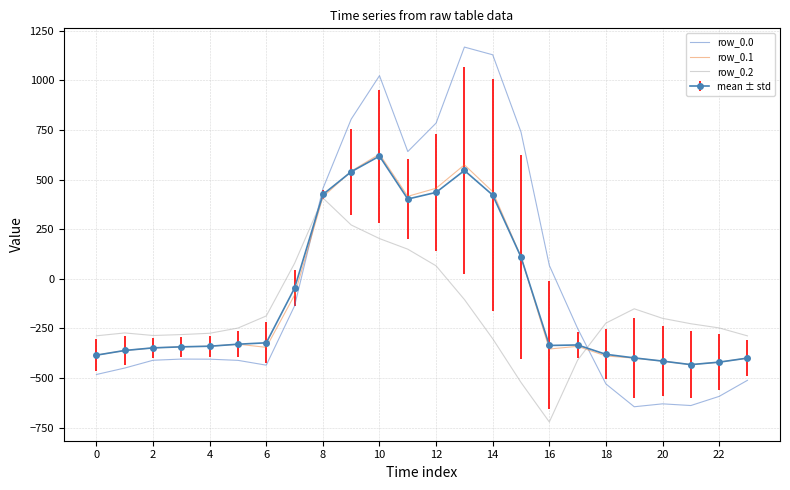

Which series ends up on top after the final intersection of row_0.1 and row_0.0?

row_0.1